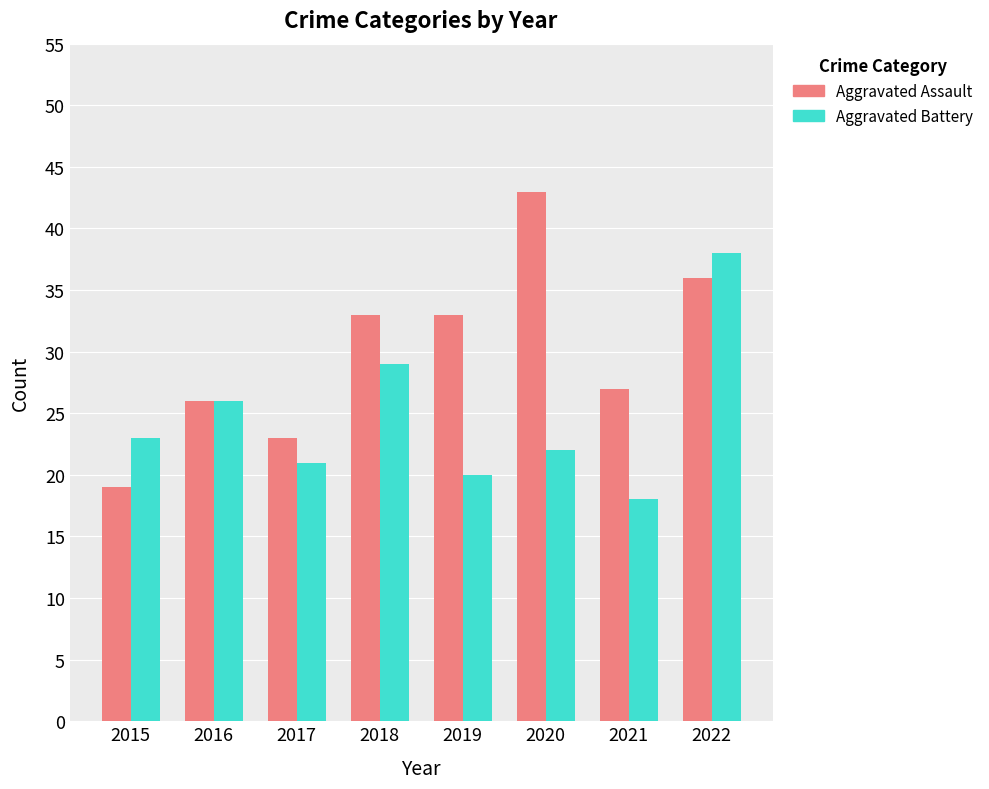

Which category has the highest value in the Aggravated Battery series?

2022